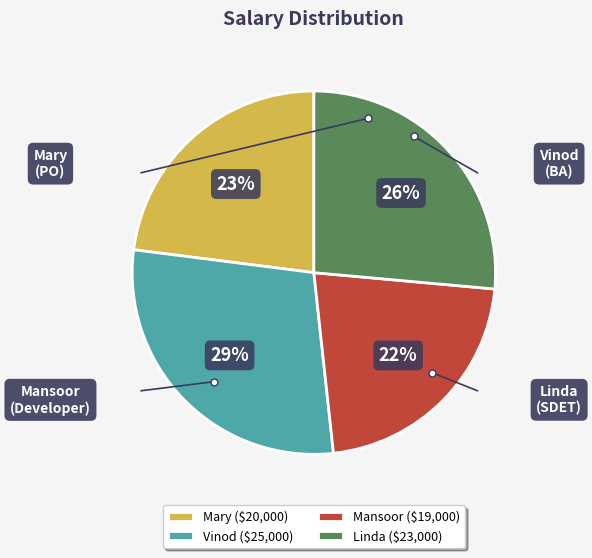

To the nearest percent, what is the combined percentage of Mary and Mansoor?

45%